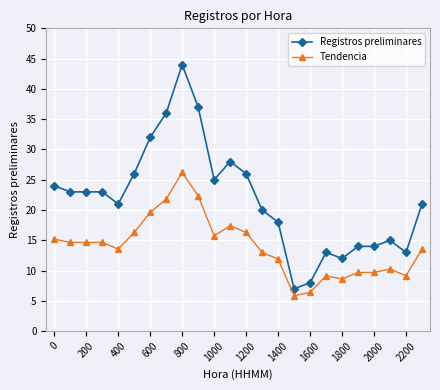

What is the value of the Tendencia point at the 4th from the left?

14.7